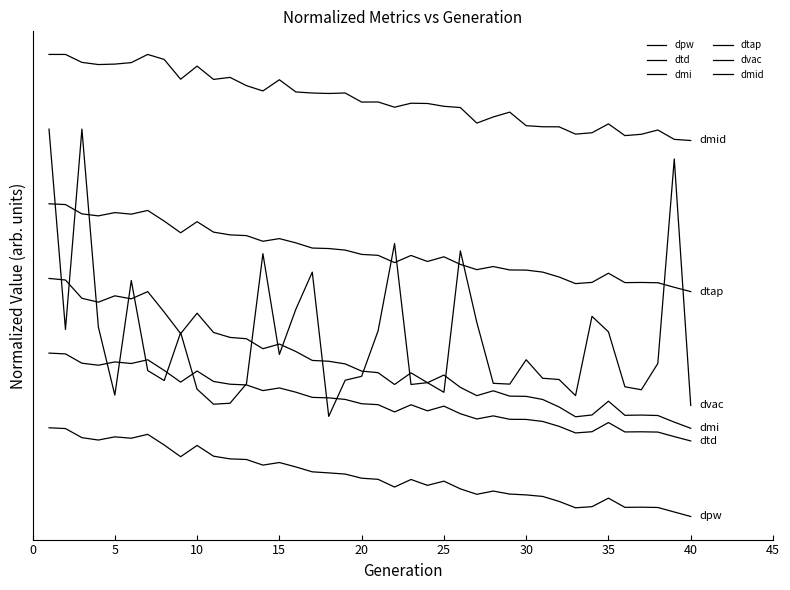

Does the chart display data point markers on the line(s)?

No